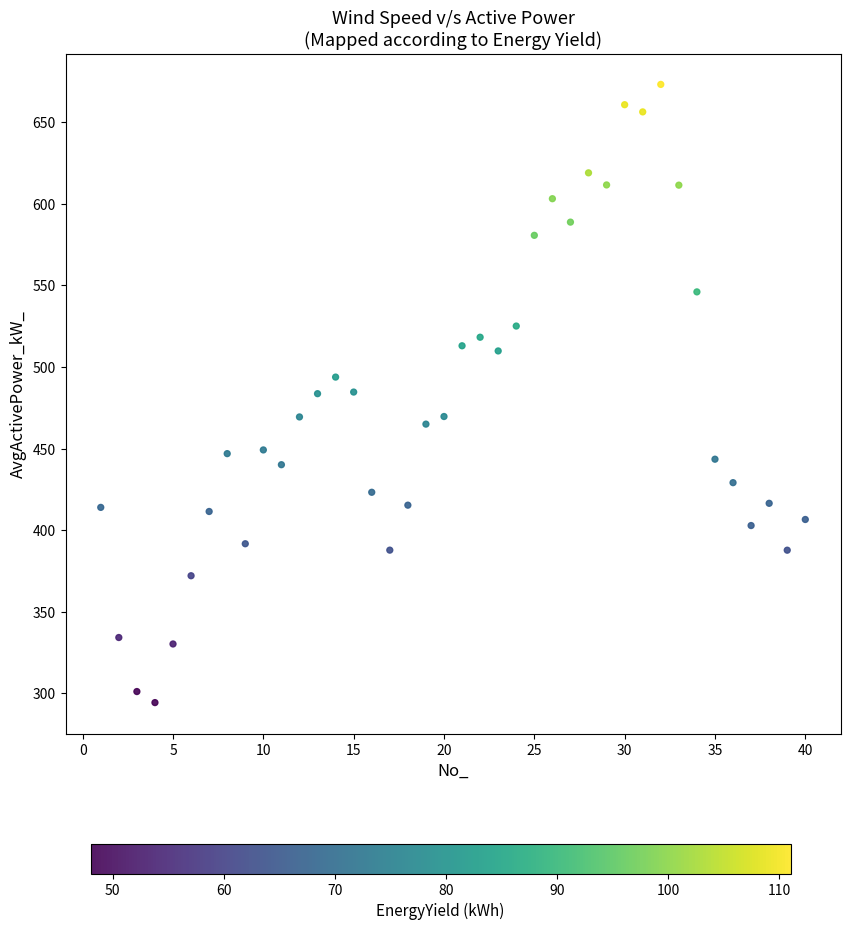

What is the range of X values (max minus min)?

39.0